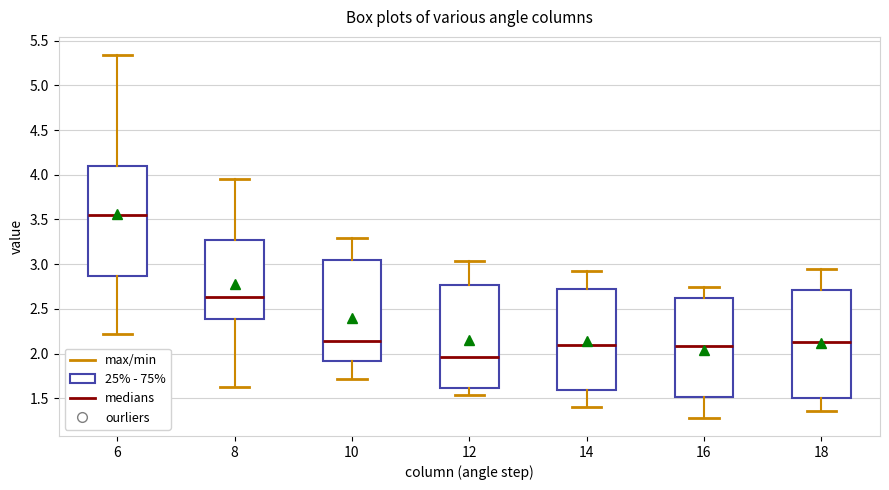

Reading left to right, read every box against the y-axis: the position of its median line, the range the box covers, and the ends of its whiskers. The values are not printed on the chart, so give them approximately, as read against the axis.

6: median 3.55, box 2.85 to 4.10, whiskers 2.20 to 5.35
8: median 2.65, box 2.40 to 3.25, whiskers 1.65 to 3.95
10: median 2.15, box 1.90 to 3.05, whiskers 1.70 to 3.30
12: median 1.95, box 1.60 to 2.75, whiskers 1.55 to 3.05
14: median 2.10, box 1.60 to 2.70, whiskers 1.40 to 2.90
16: median 2.10, box 1.50 to 2.60, whiskers 1.30 to 2.75
18: median 2.15, box 1.50 to 2.70, whiskers 1.35 to 2.95